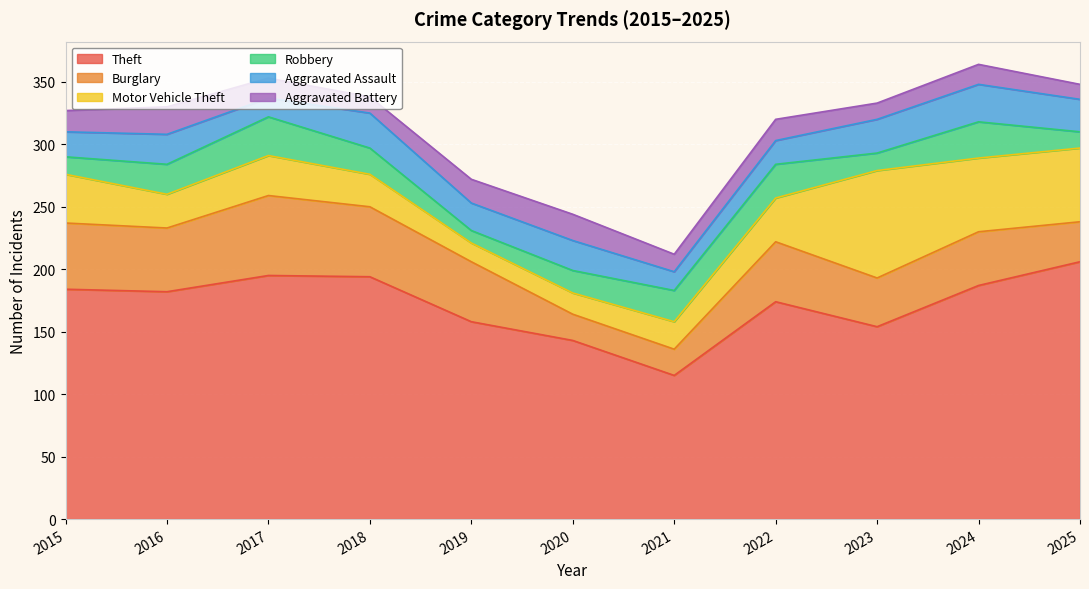

The value of Burglary at 2021 is 35. True or false?

False